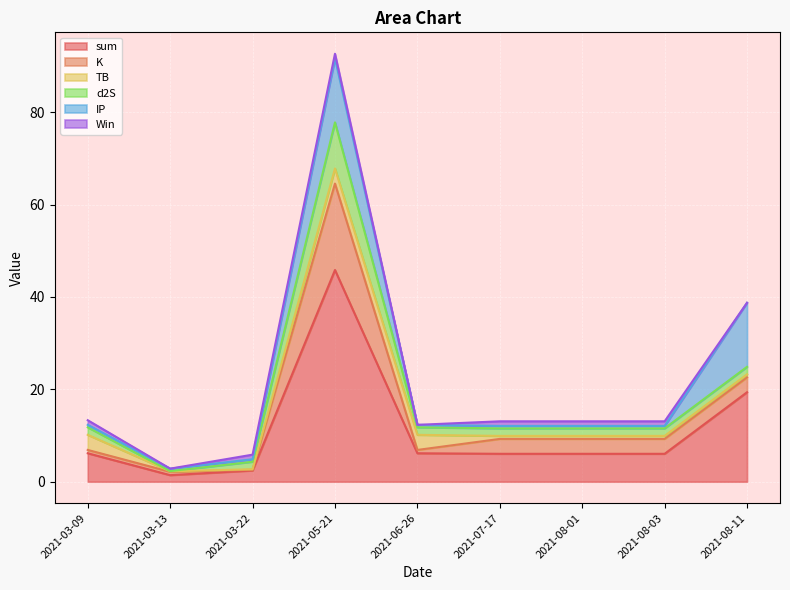

True or false: Win has more than 0 points higher than both neighbors.

False